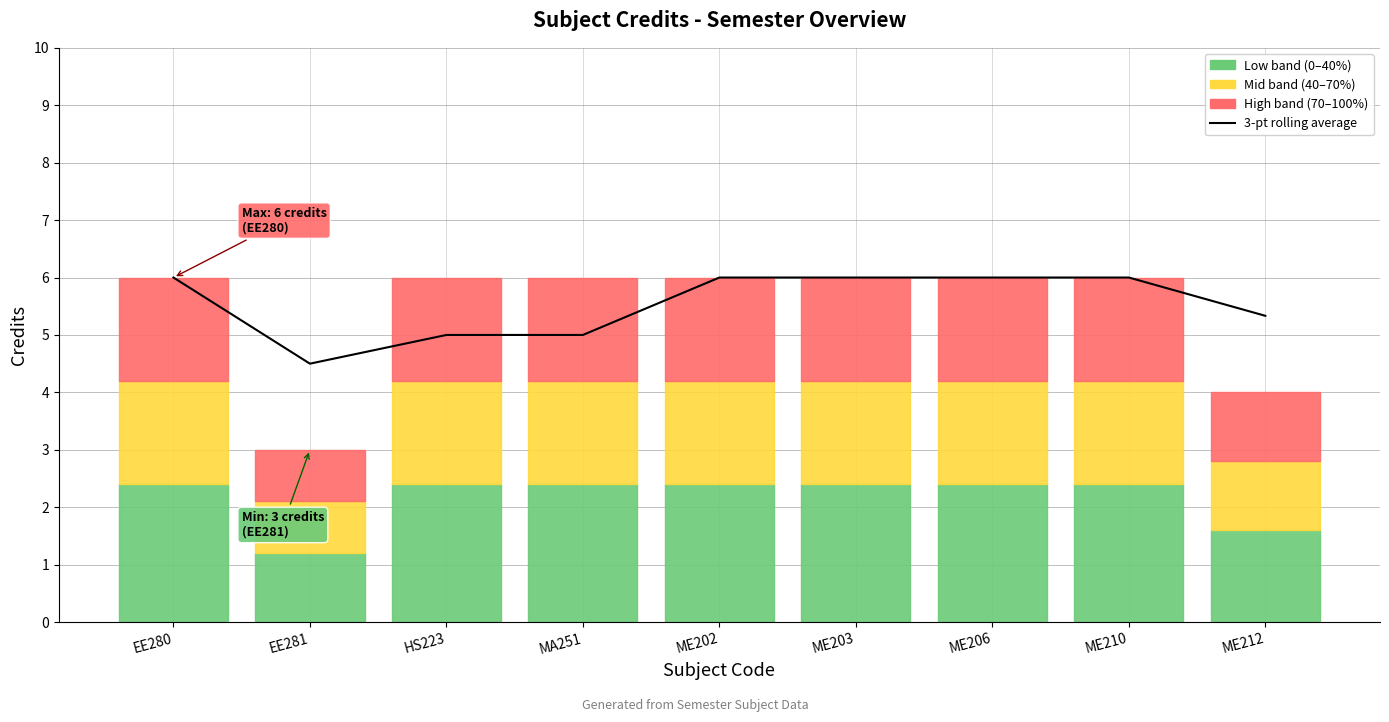

Is it true that the value at MA251 is 8.8?

False